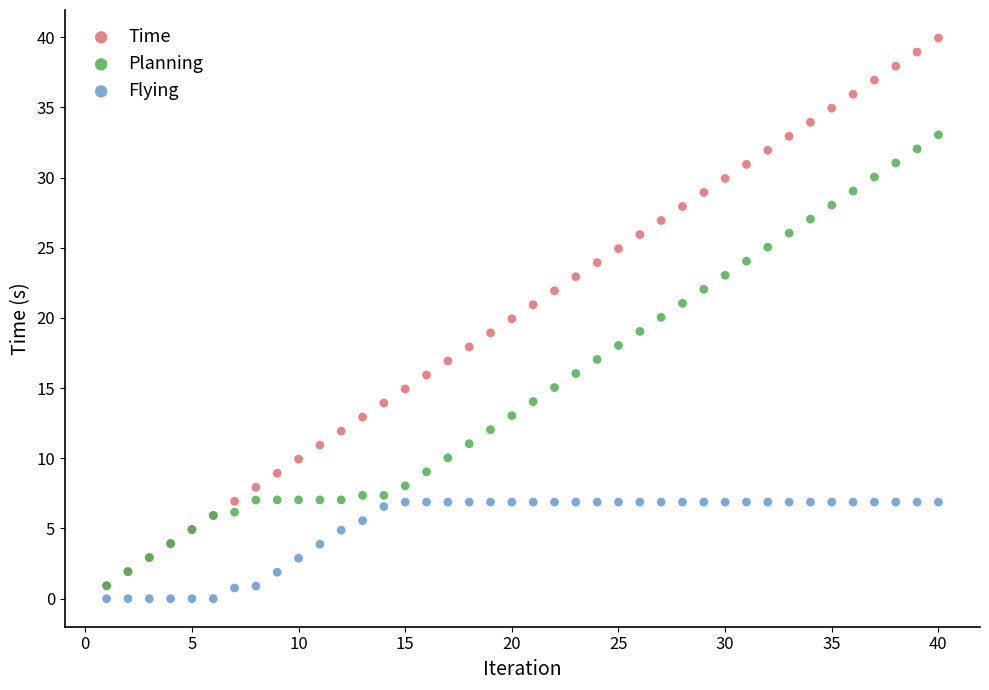

What are all the series names shown in the legend?

Time, Planning, Flying